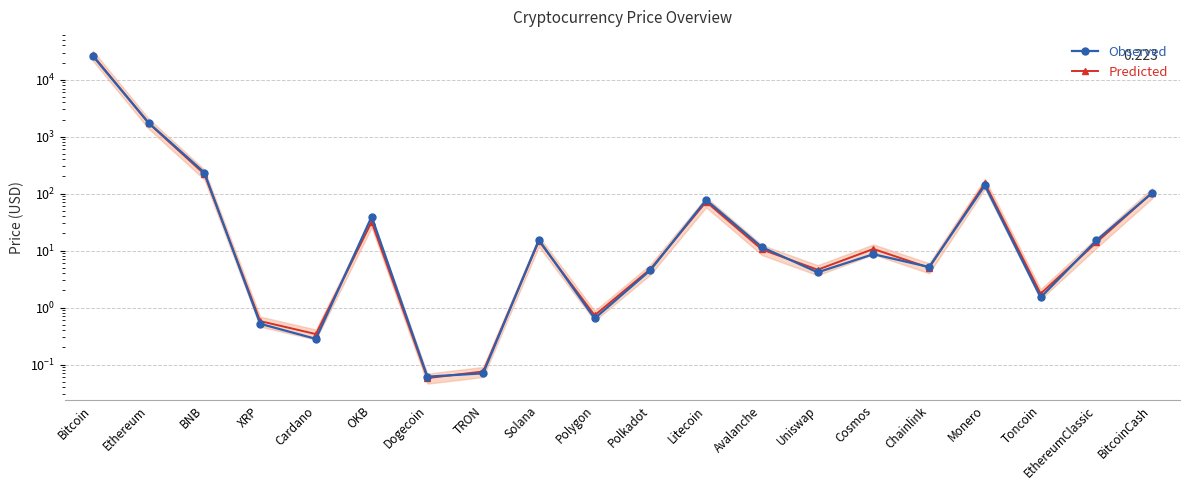

Rank the series by their average value, from lowest to highest.

Observed, Predicted